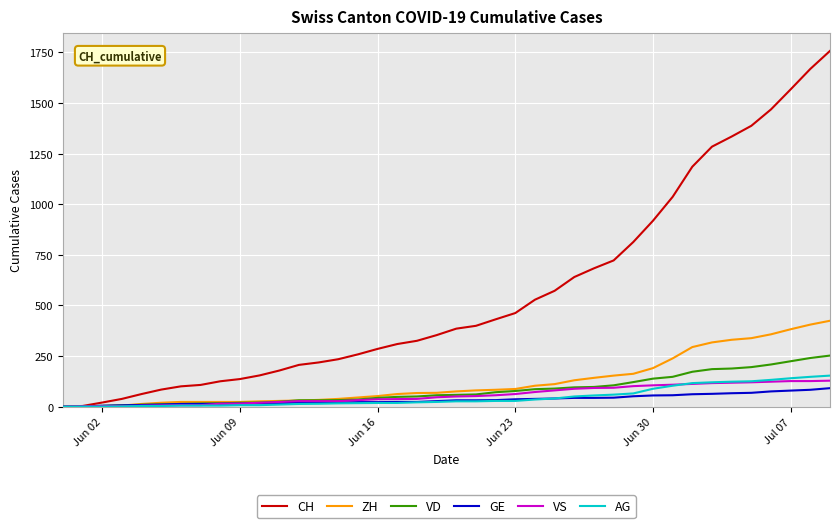

At how many categories does at least one series exceed 560?

15